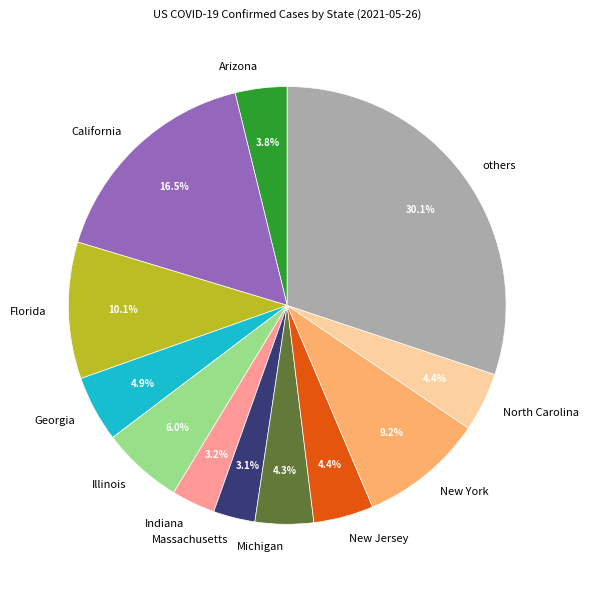

Approximately how many times larger is the value at Michigan compared to California?

0.3